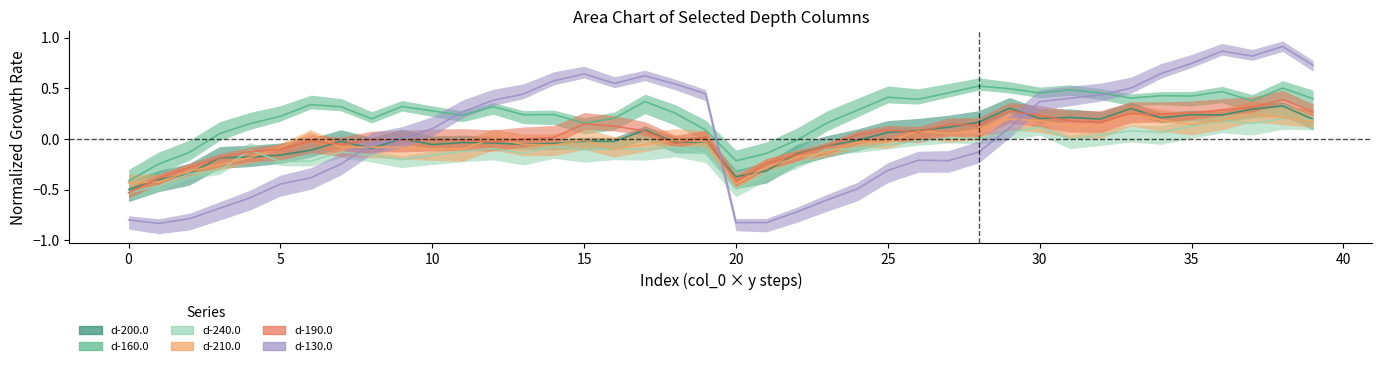

Where is d-160.0 nearest to the value 0?

22